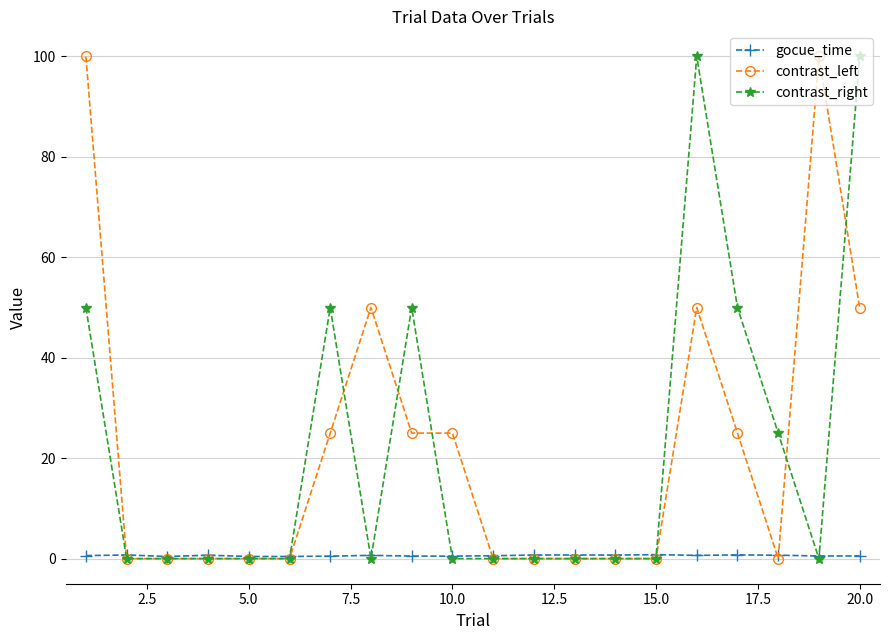

What is the maximum value for contrast_left?

100.0